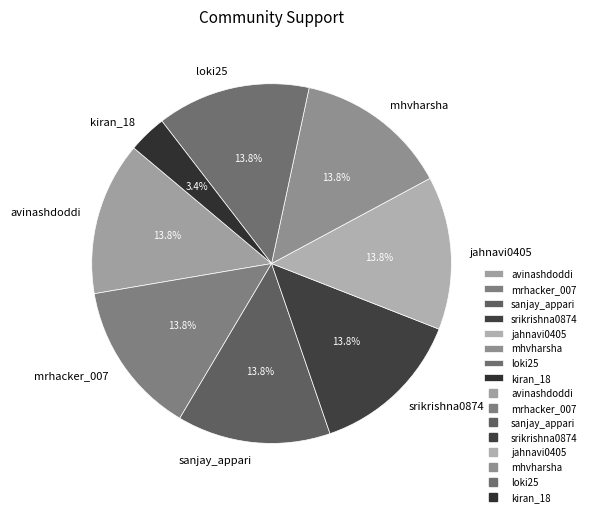

What is the ratio of the value at mhvharsha to the value at loki25?

1.0